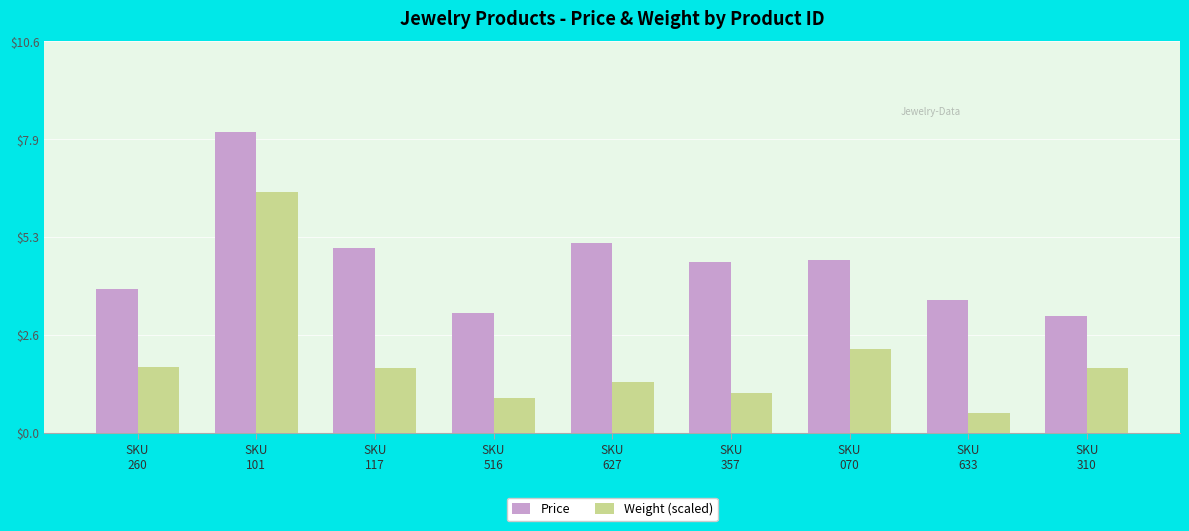

True or false: Price has a value of 8.5 at SKU
627.

False